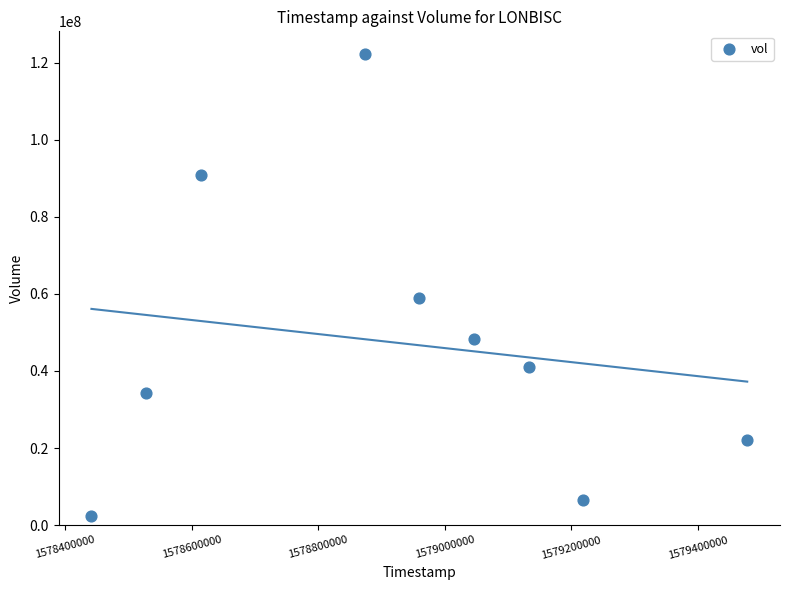

What is the range of Y values (max minus min)?

119823200